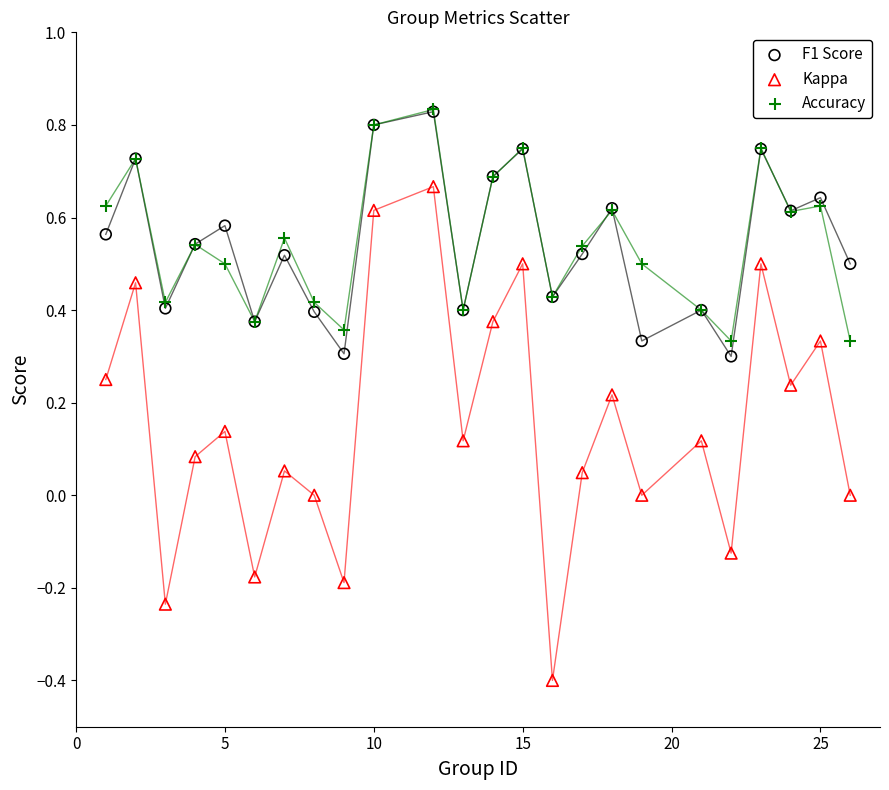

What are all the series names shown in the legend?

F1 Score, Kappa, Accuracy